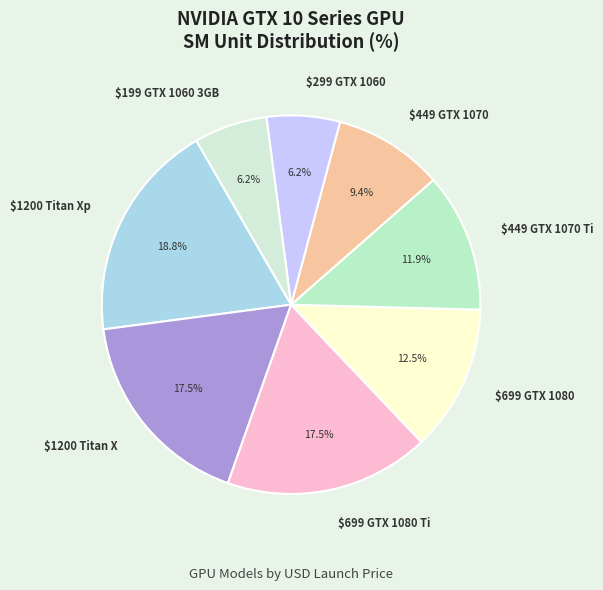

Count the number of slices in the pie.

8